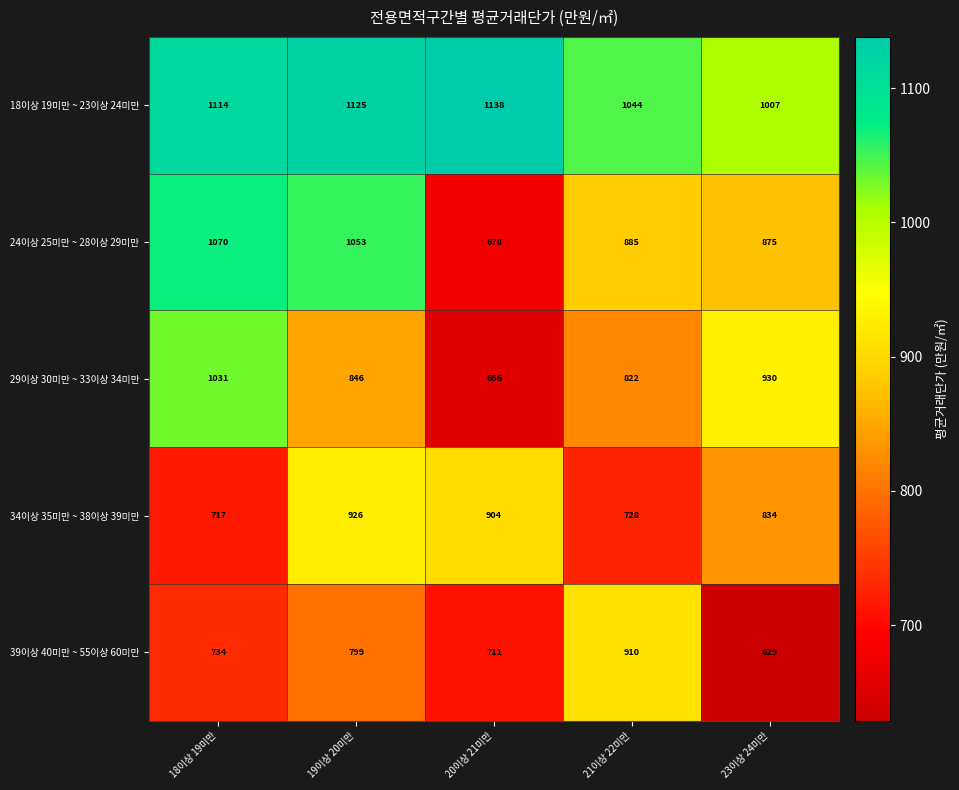

Is the value of 39이상 40미만 ~ 55이상 60미만 at 23이상 24미만 greater than the value of 18이상 19미만 ~ 23이상 24미만 at 23이상 24미만?

No